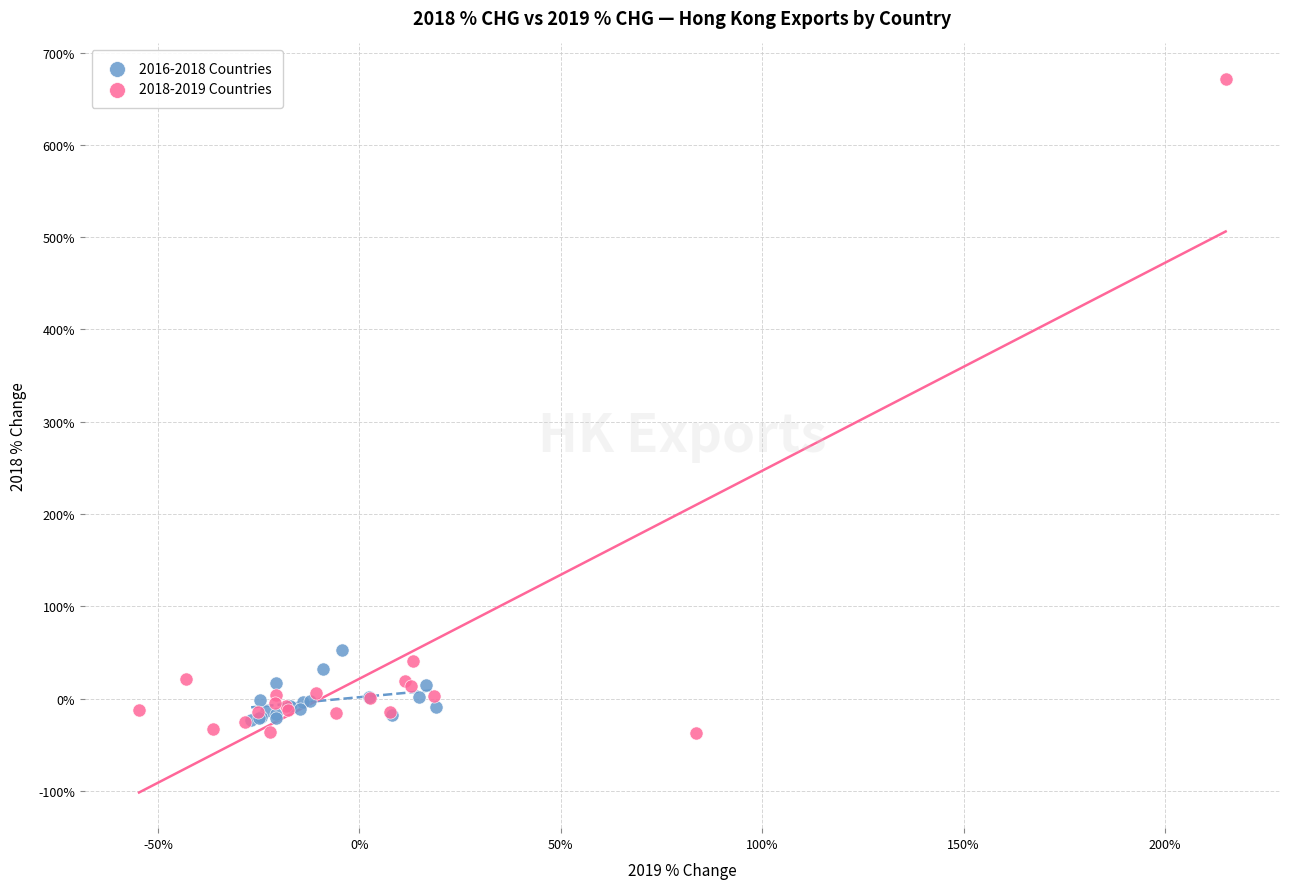

Which series has the largest Y range (max minus min)?

2018-2019 Countries